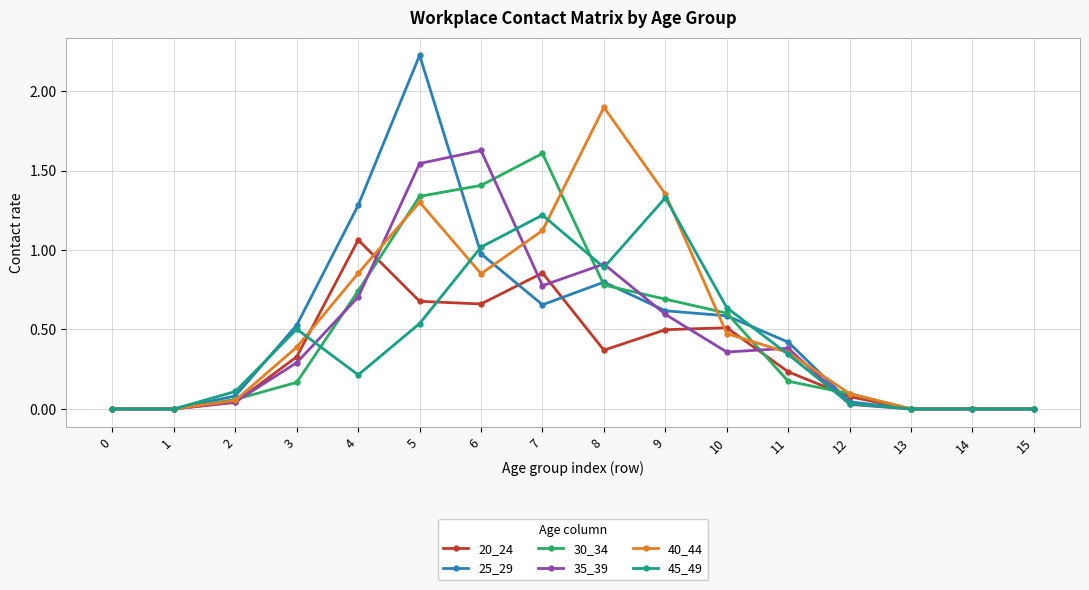

The value of 40_44 at 14 is 0.6. True or false?

False